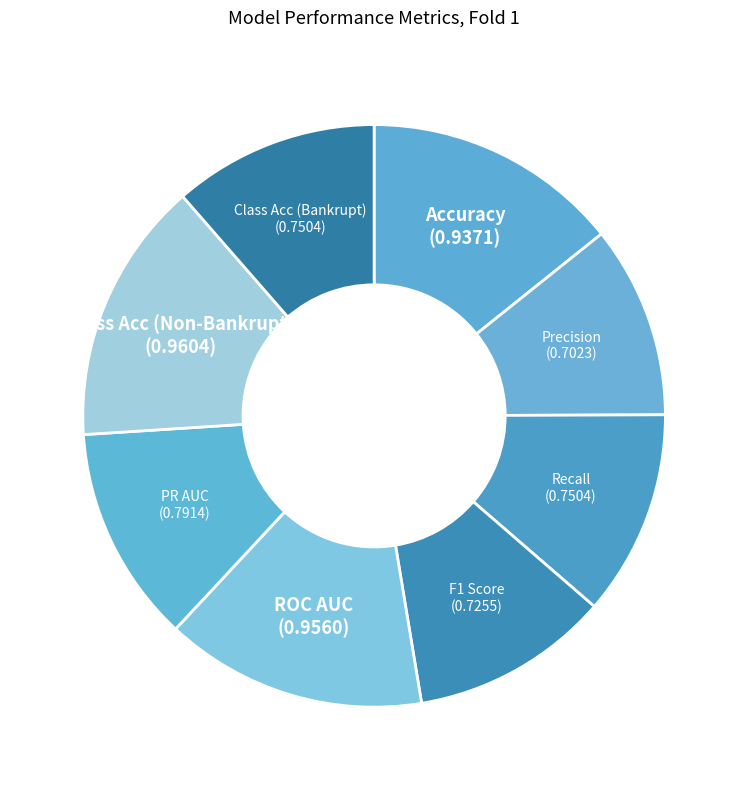

Combined, do PR AUC and Precision account for over 50%?

No